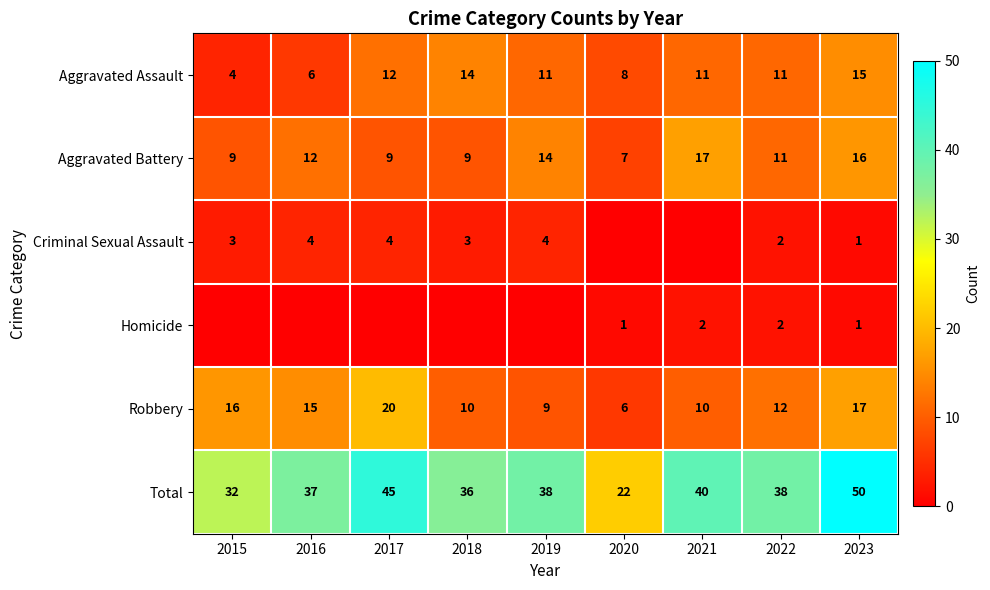

True or false: Aggravated Battery has a value of 17 at 2021.

True